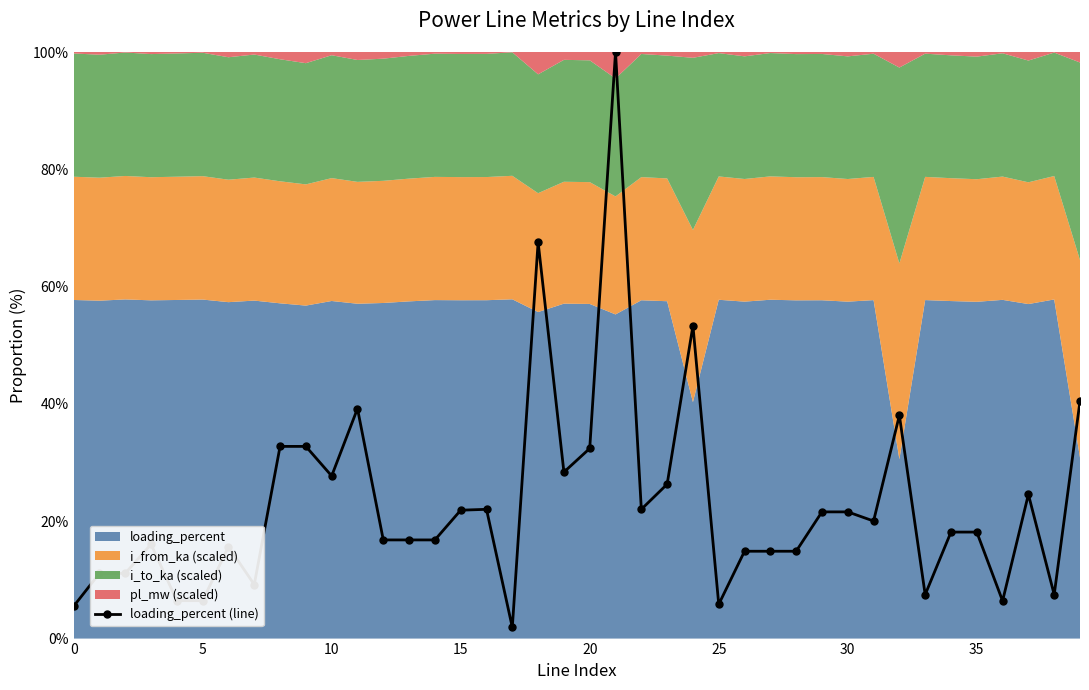

True or false: the data has more than 1 interior local peaks.

True